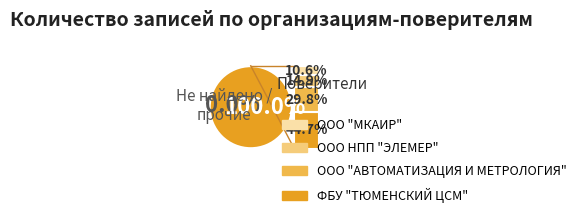

To the nearest percent, what is the combined percentage of ФБУ "ТЮМЕНСКИЙ ЦСМ" and ООО НПП "ЭЛЕМЕР"?

60%